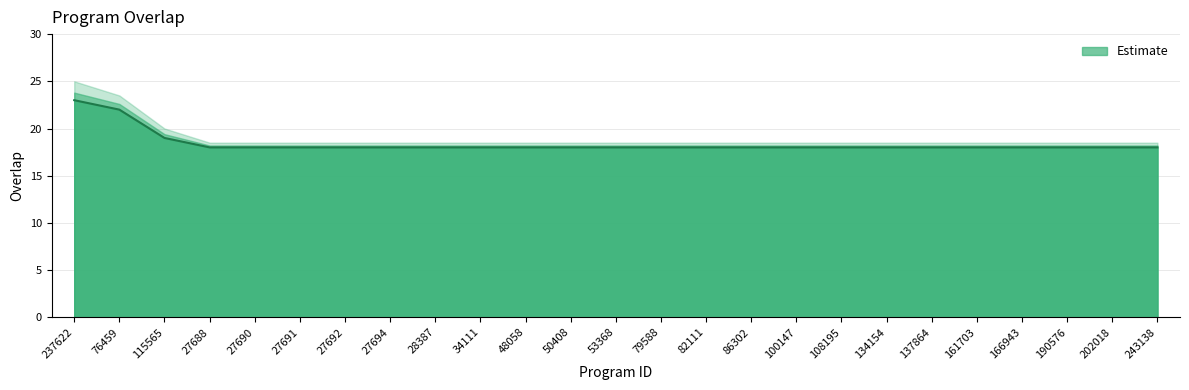

True or false: the data shows 11 at 53368.

False